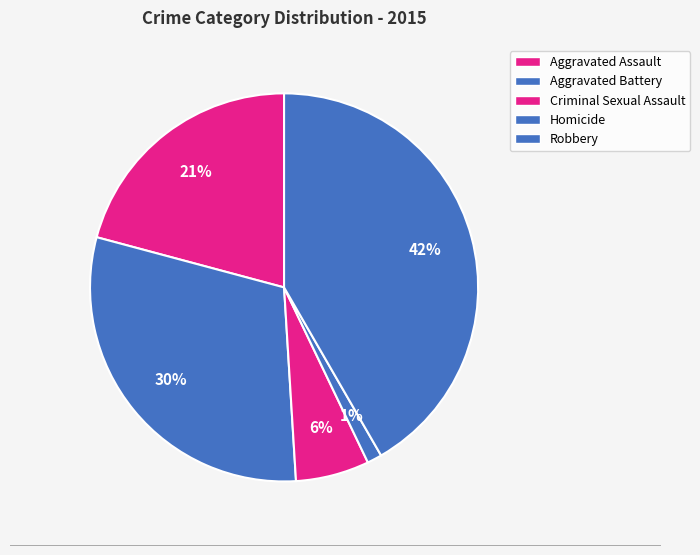

How many slices are in this pie chart?

5